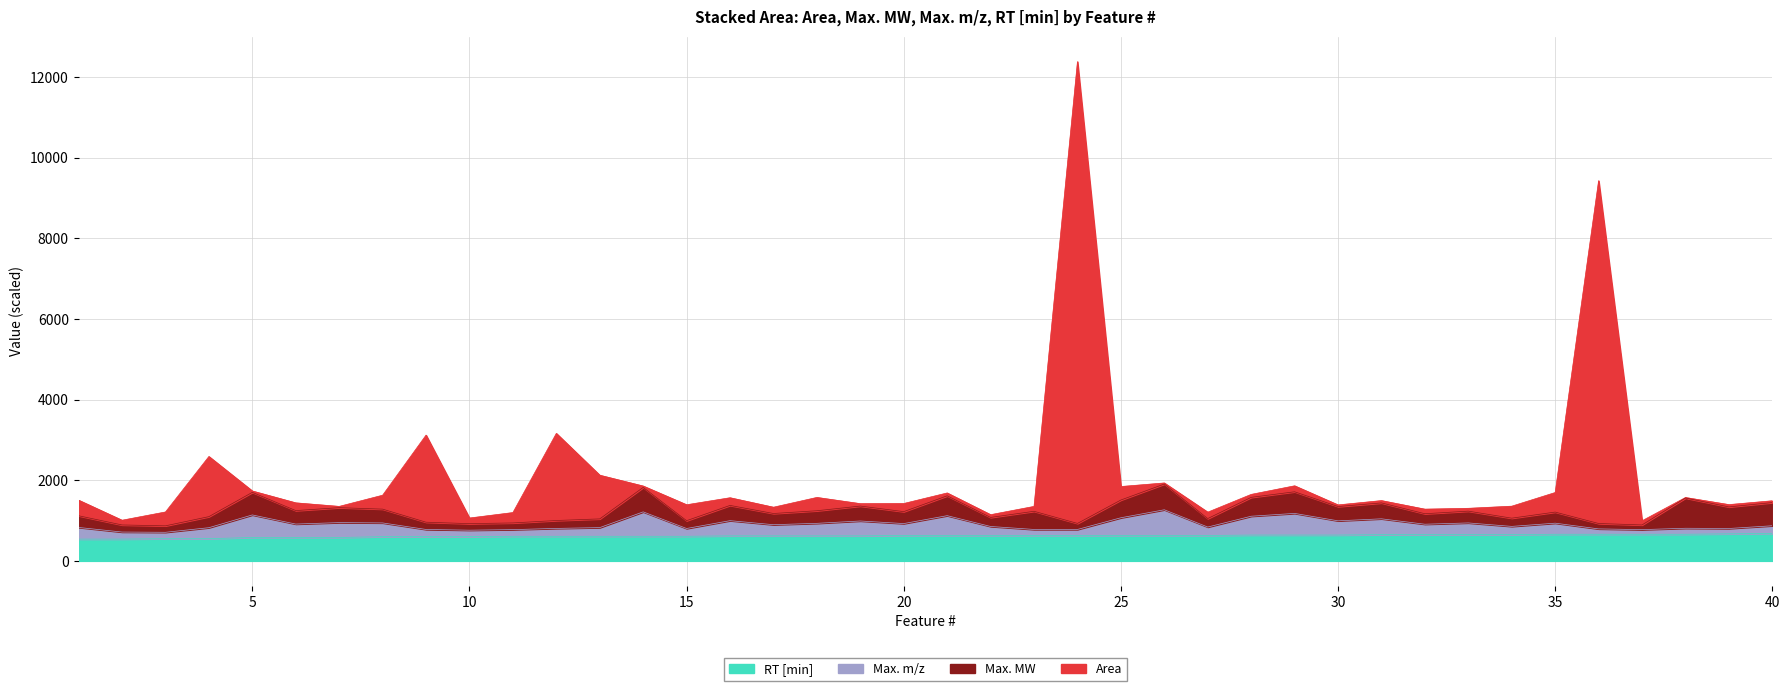

What is the highest value of the RT [min] series?

680.0